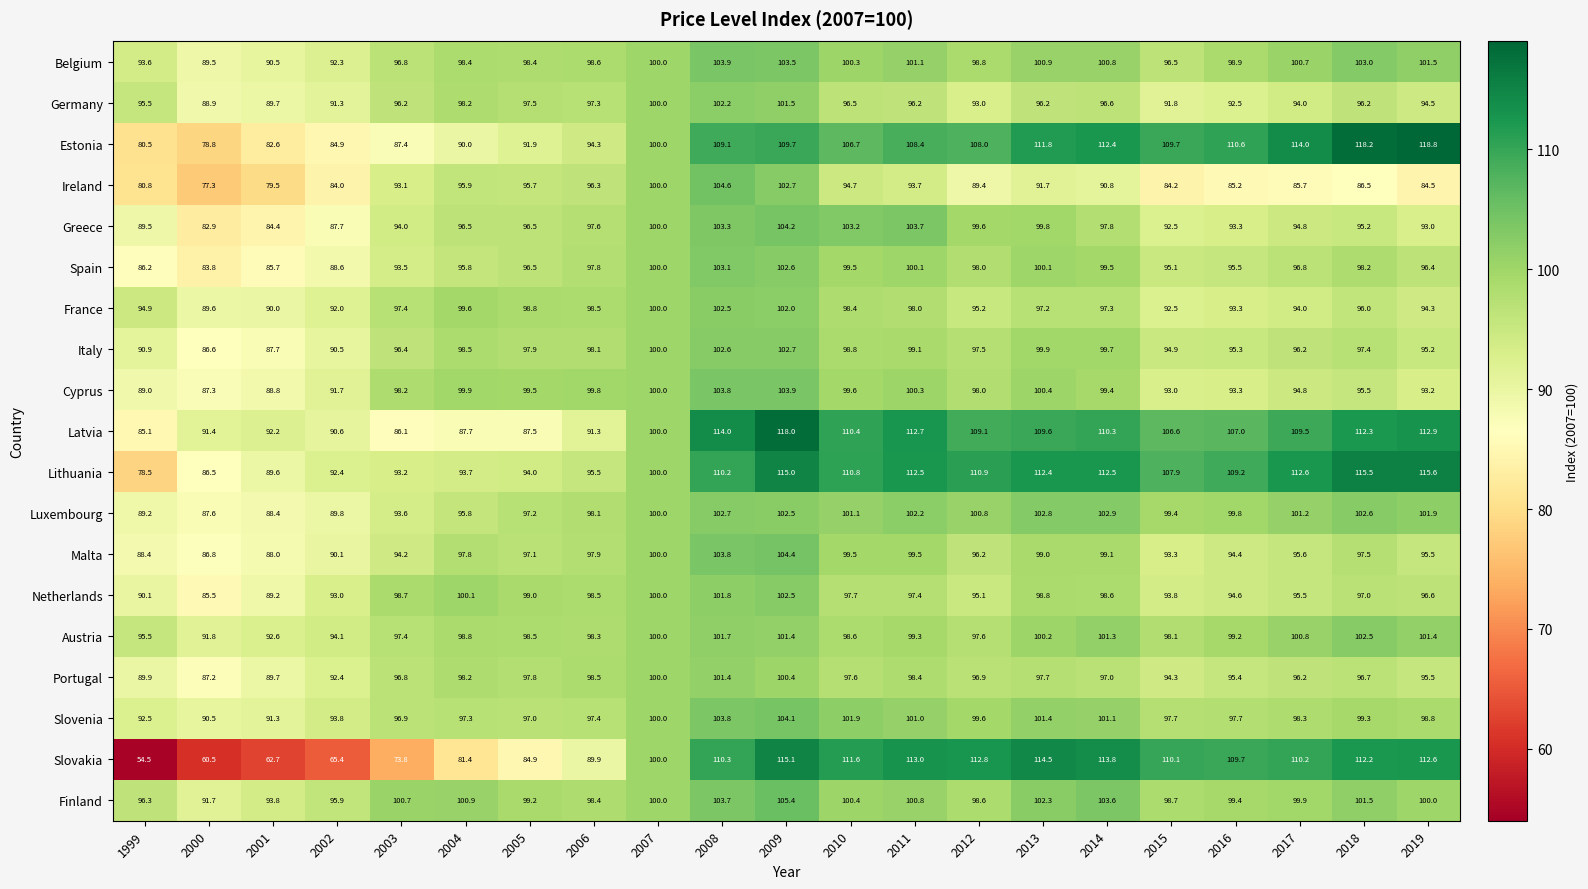

Which label corresponds to the largest value in the chart?

2019